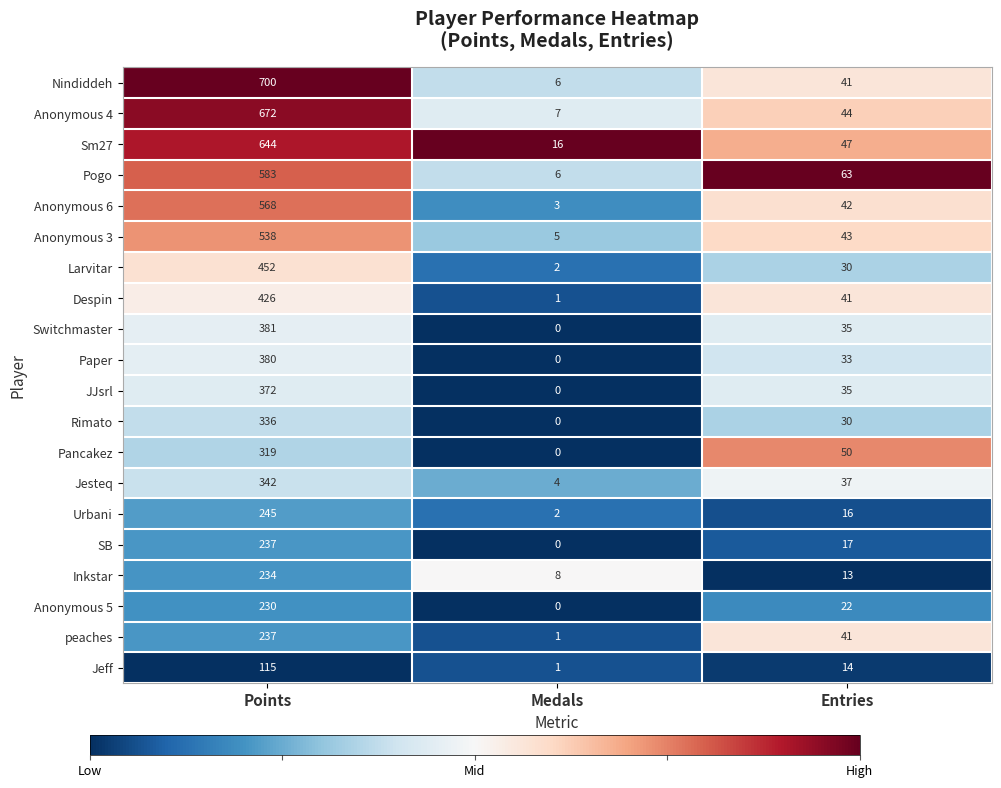

Which series has the largest range (max minus min)?

Nindiddeh